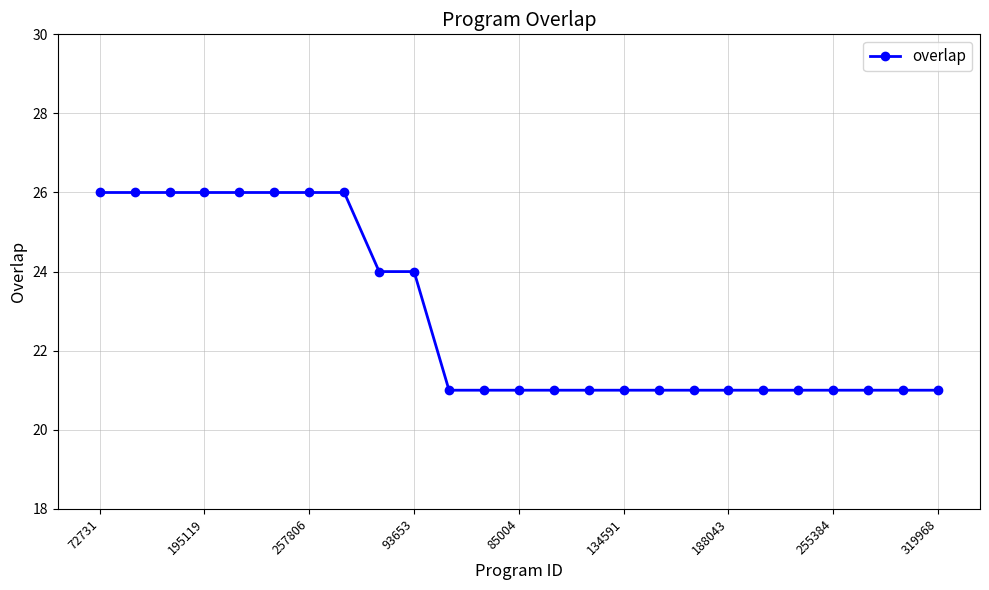

How many values are between 21 and 26?

25